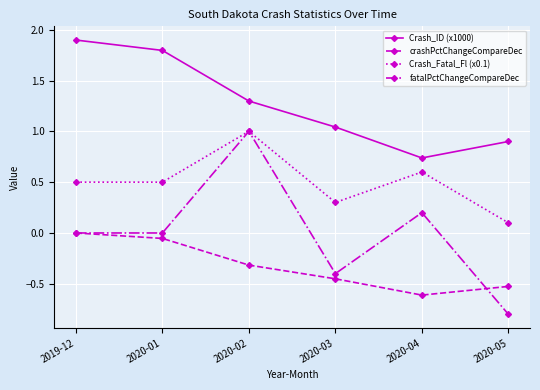

What is the spread (max minus min) of values at 2020-05?

1.7